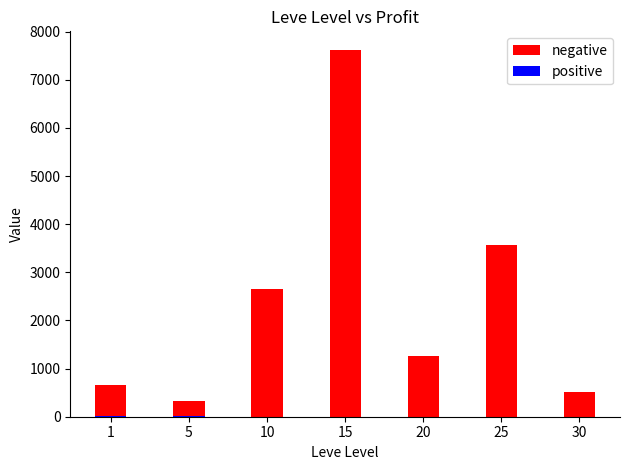

Reading left to right, transcribe all the data shown in this chart.

negative: 654.9	329.0	2649.0	7626.0	1270.0	3570.5	506.0
positive: 11.0	15.0	0.0	0.0	0.0	0.0	0.0